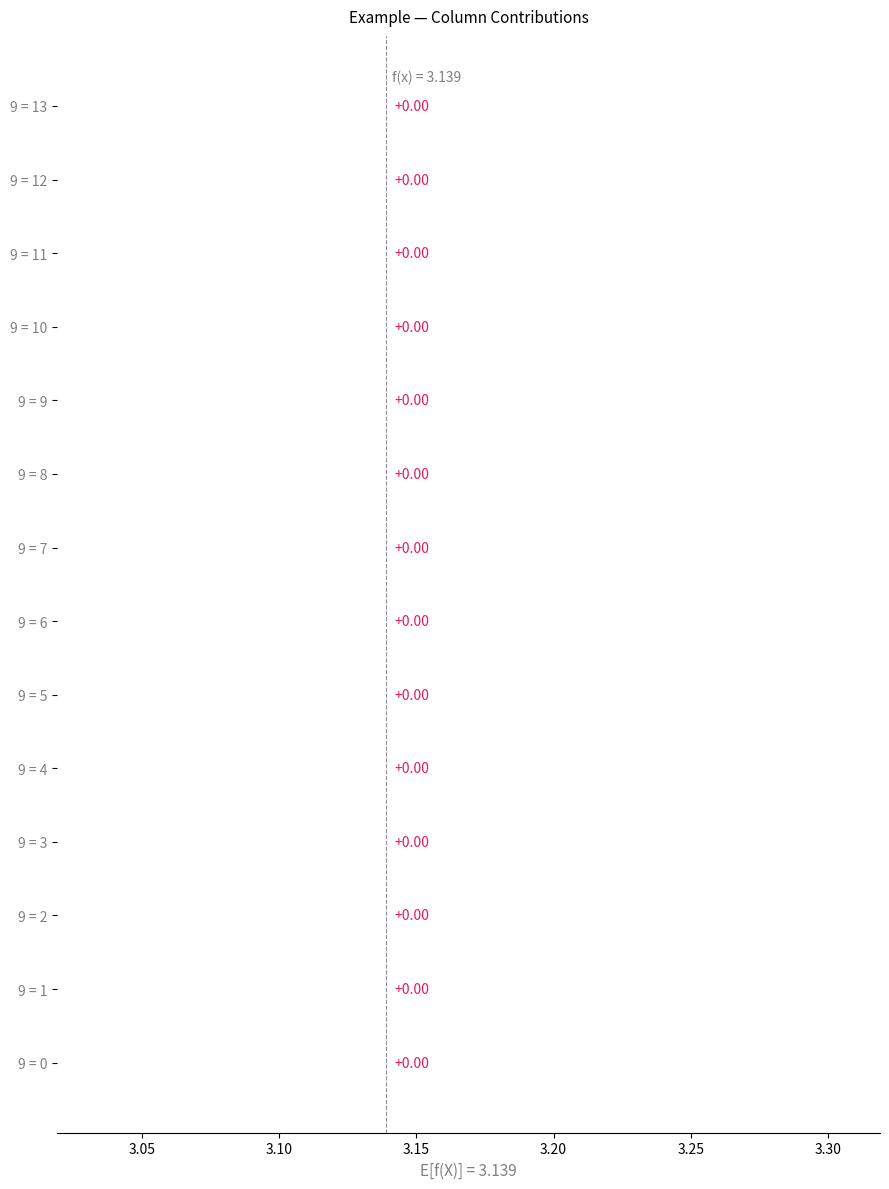

Does the chart contain stacked bars?

No